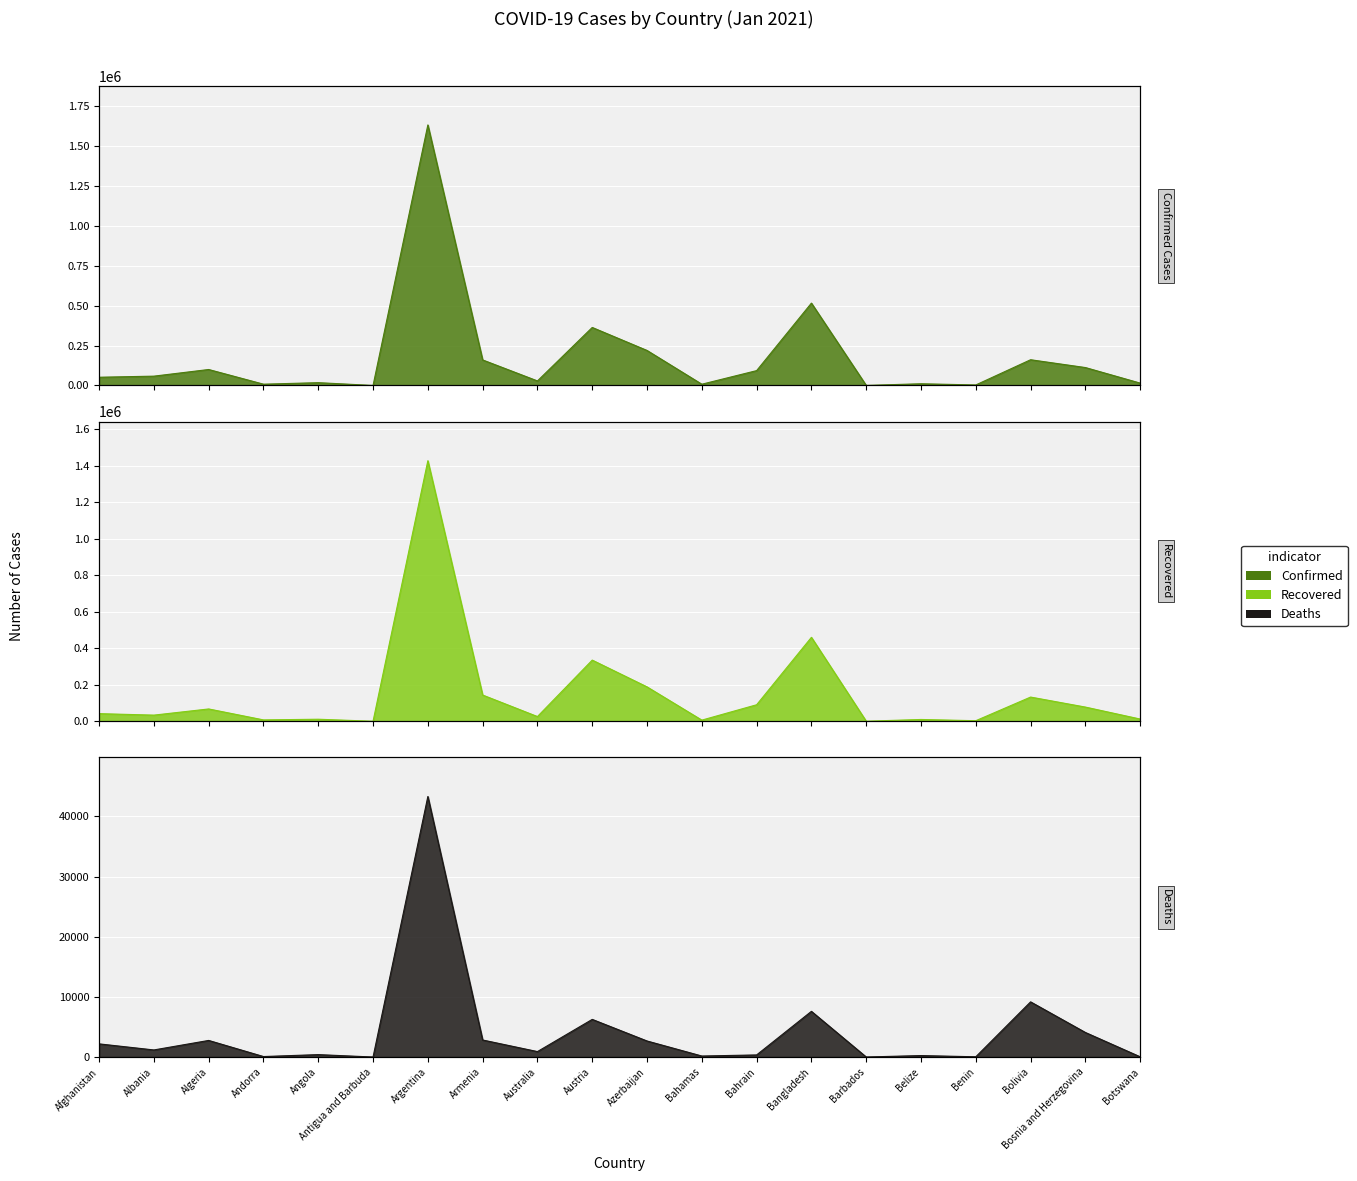

The Deaths series shows 1189 at Algeria. True or false?

False